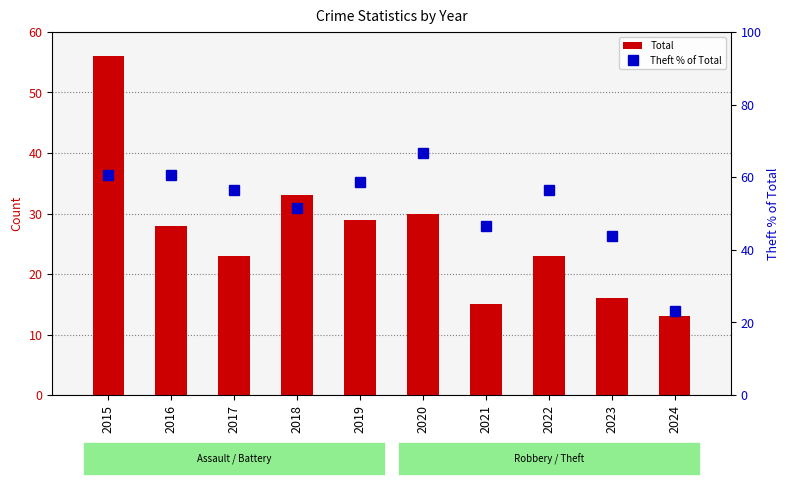

Count the number of categories in the chart.

10